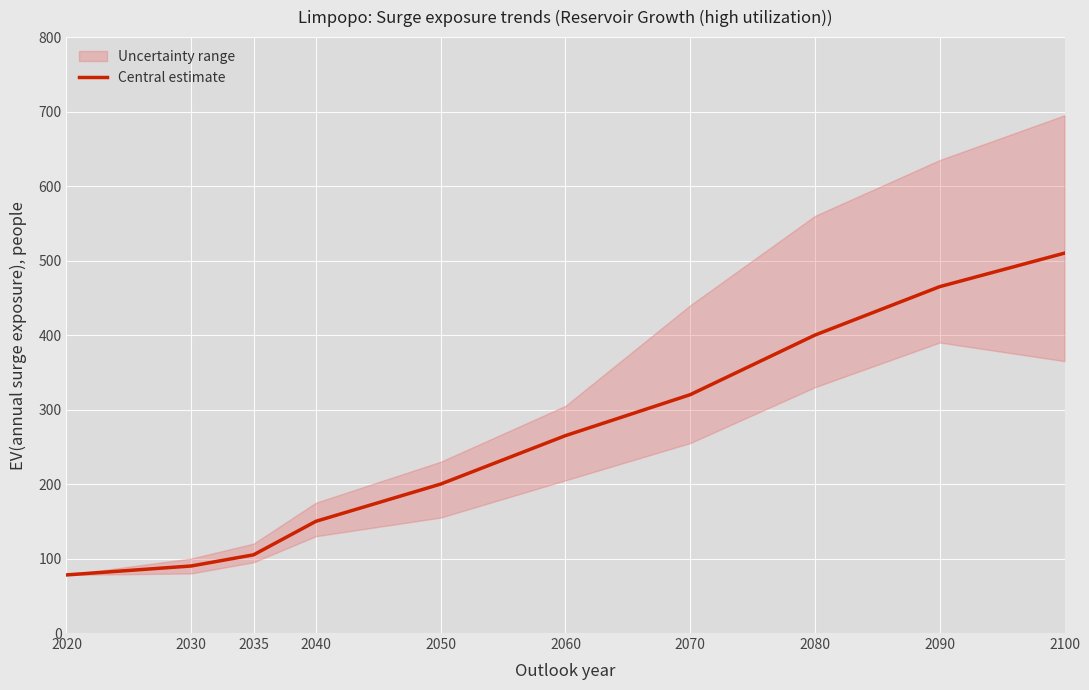

Reading left to right, extract all data points from this chart.

78	90	105	150	200	265	320	400	465	510